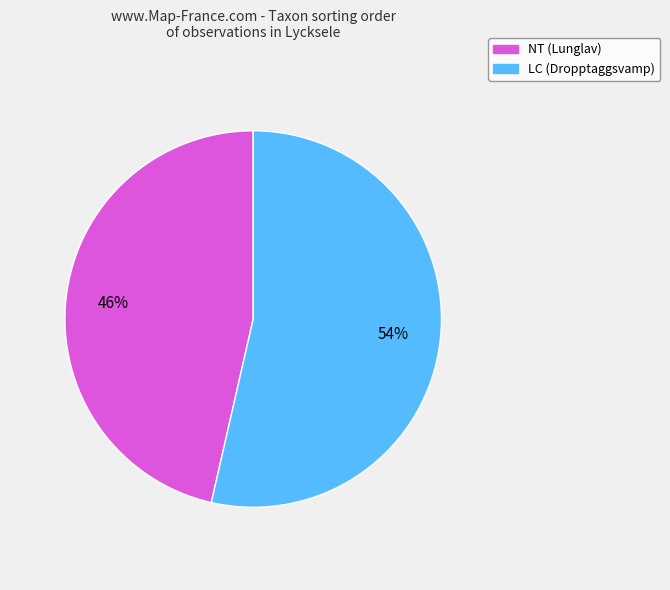

Which slice is the smallest?

NT (Lunglav)